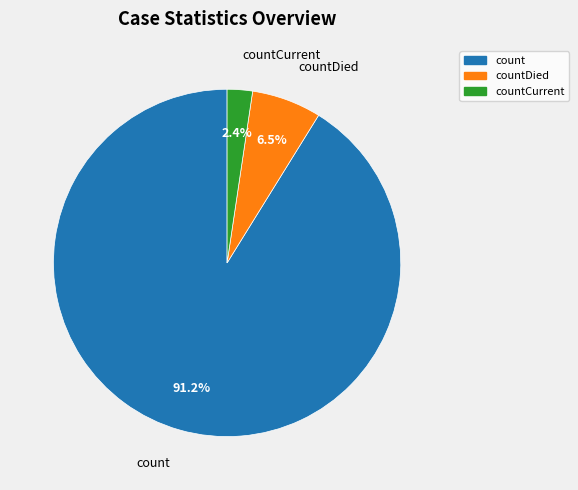

Is there any slice that represents more than half of the pie?

Yes